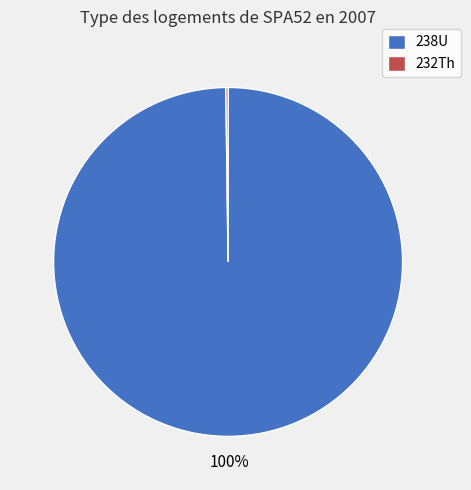

What is the majority slice?

238U